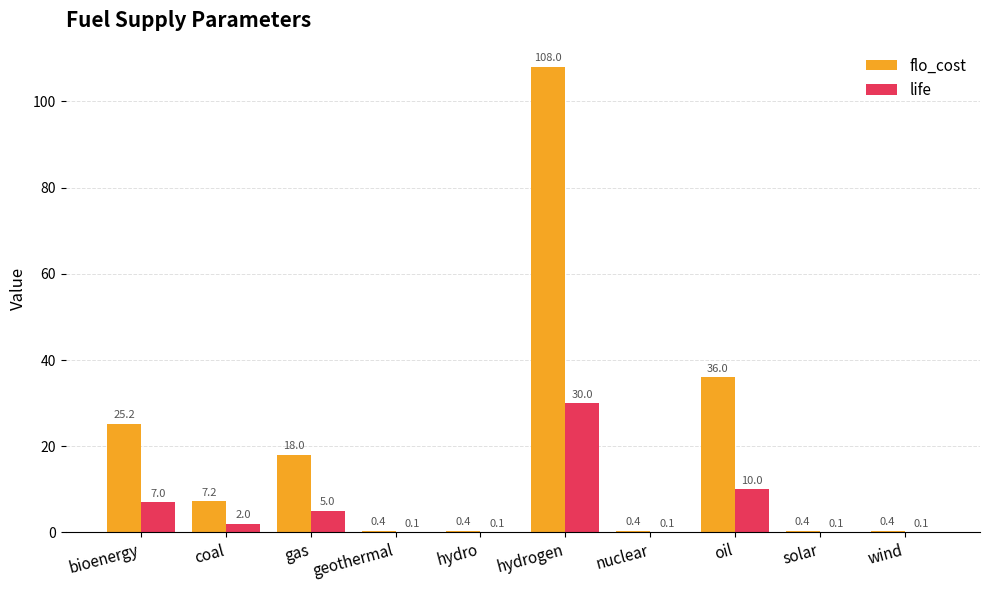

Reading right to left, list all the values displayed in this chart.

flo_cost: wind=0.4	solar=0.4	oil=36.0	nuclear=0.4	hydrogen=108.0	hydro=0.4	geothermal=0.4	gas=18.0	coal=7.2	bioenergy=25.2
life: wind=0.1	solar=0.1	oil=10.0	nuclear=0.1	hydrogen=30.0	hydro=0.1	geothermal=0.1	gas=5.0	coal=2.0	bioenergy=7.0